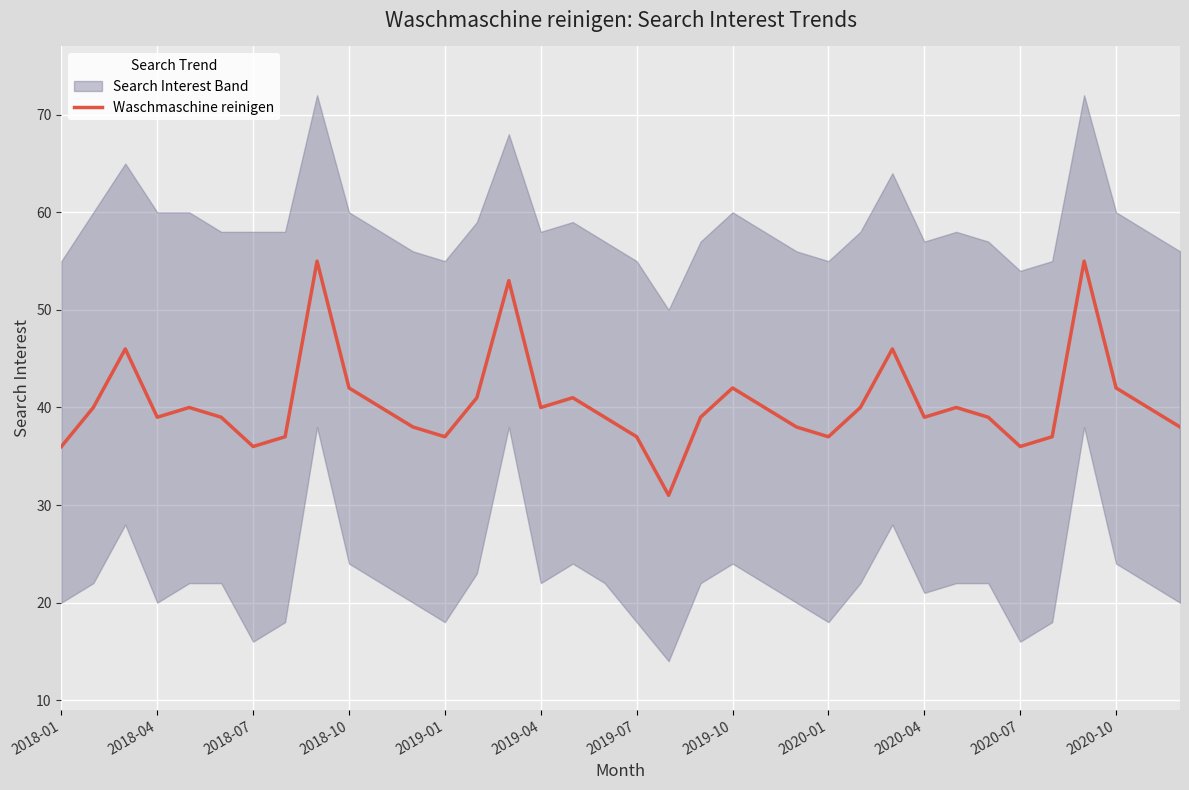

The Waschmaschine reinigen series shows 37 at 2019-07. True or false?

True